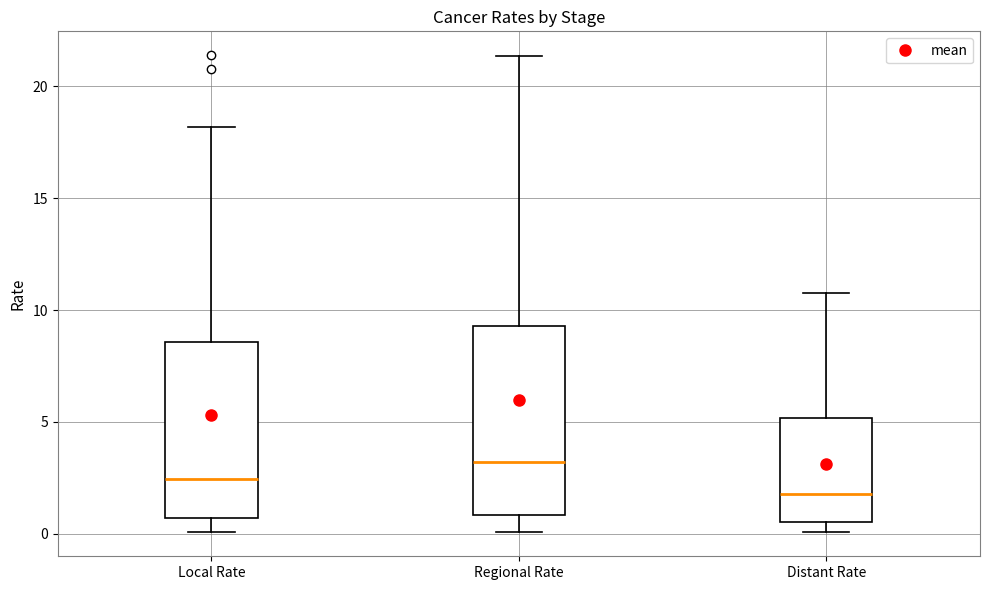

Which box is the tallest, from its lower edge to its upper edge?

Regional Rate